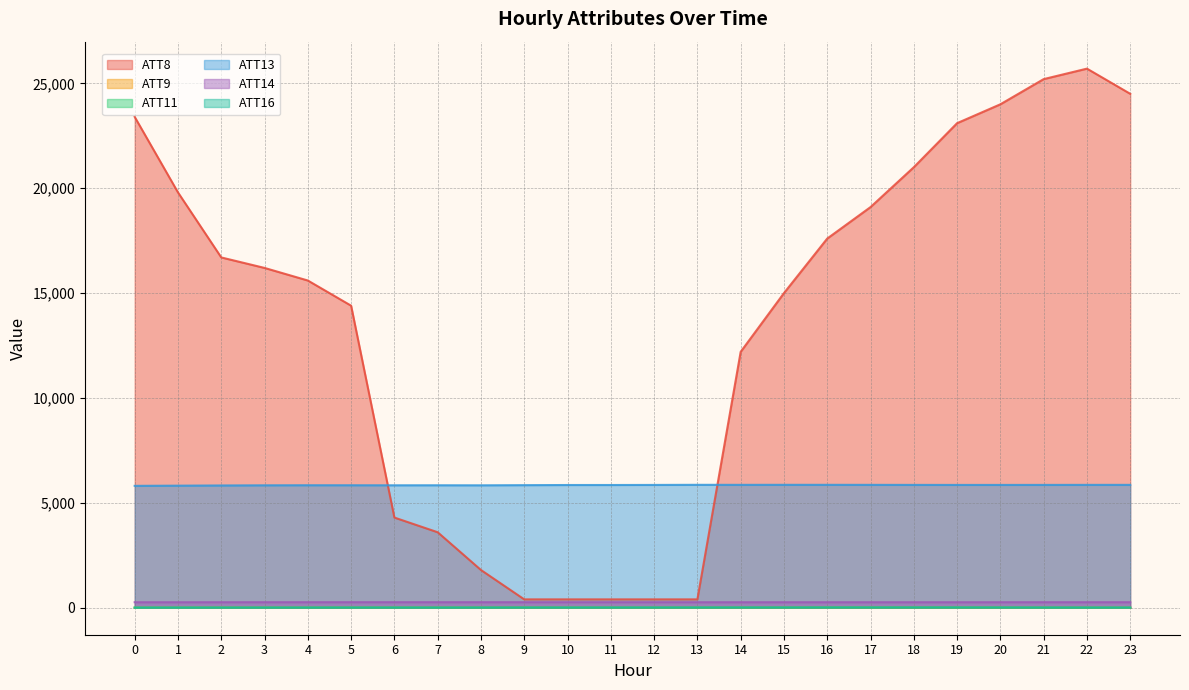

At which category does ATT9 reach its first local valley?

4